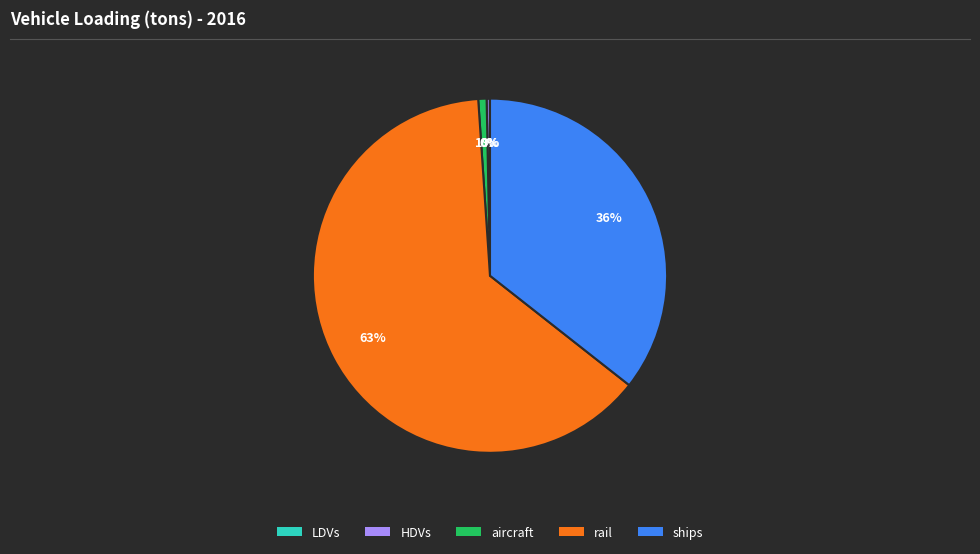

Is it true that ships is 21% of the pie?

False